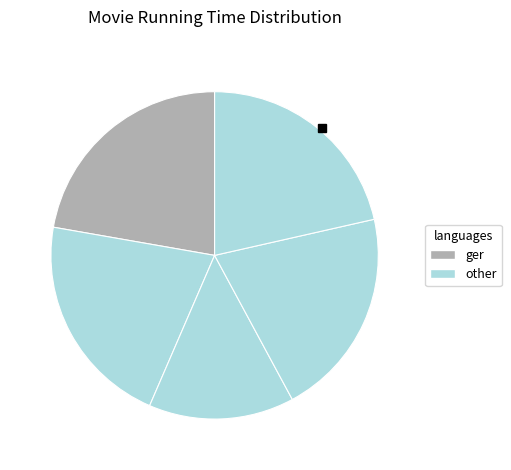

Count the number of slices in the pie.

5